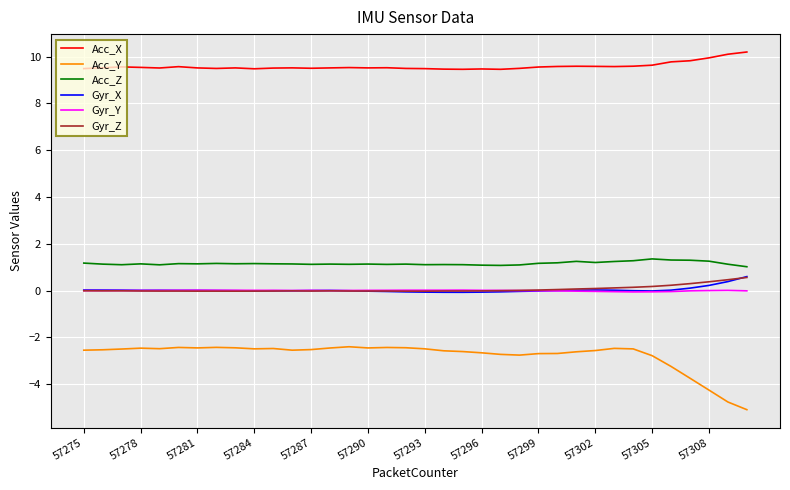

Which series has the largest range (max minus min)?

Acc_Y